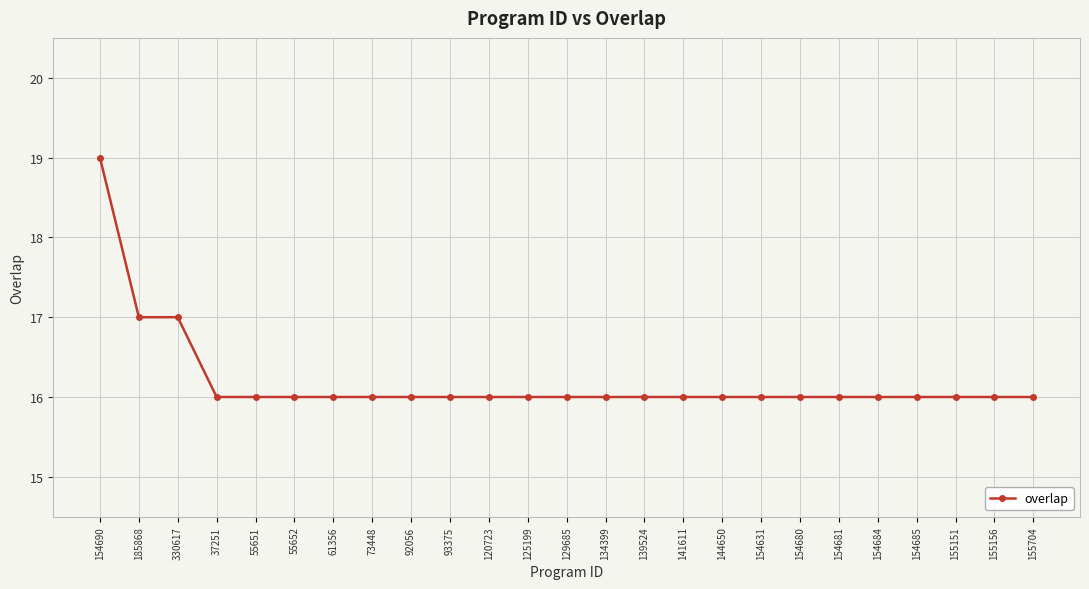

Read the value at 185868.

17